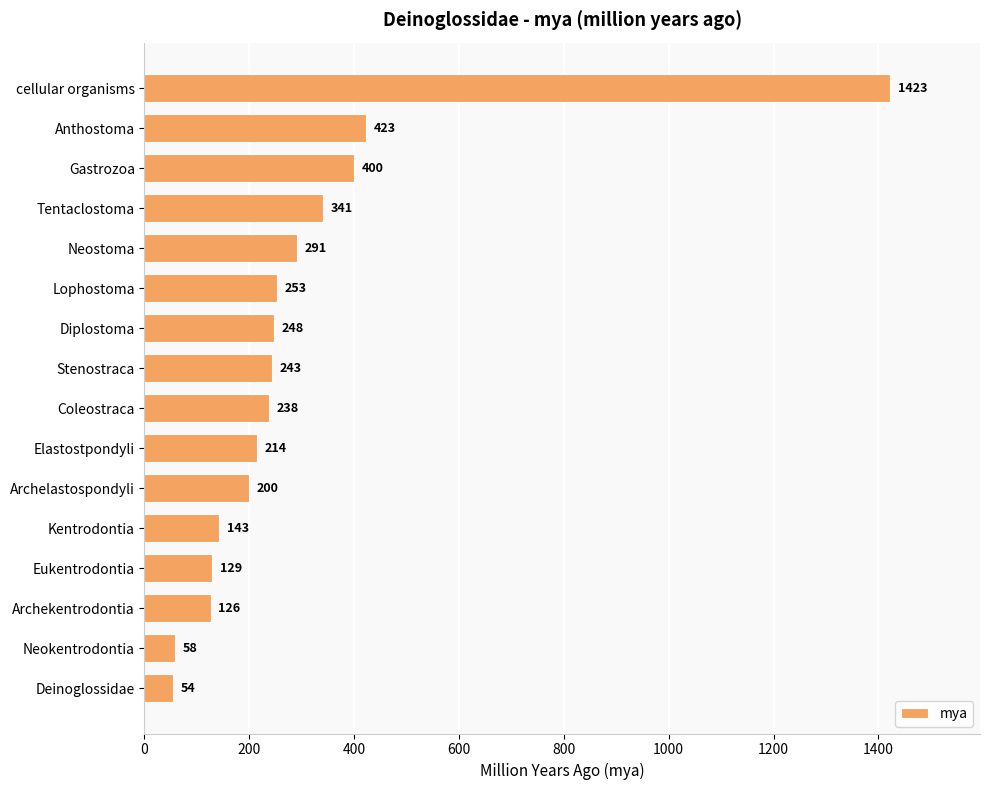

The value at Archekentrodontia is 126. True or false?

True